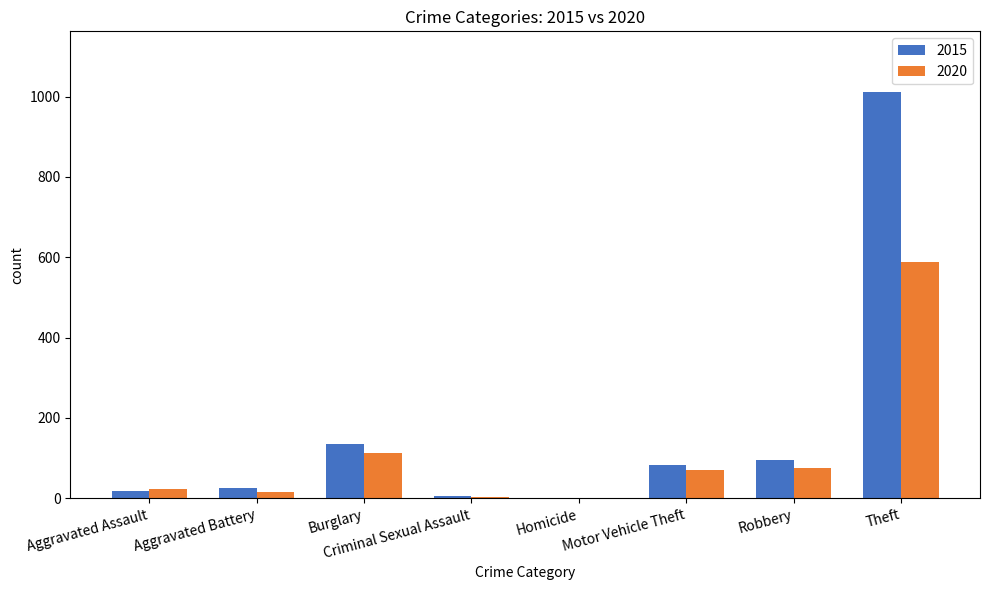

How many groups of bars are there?

8